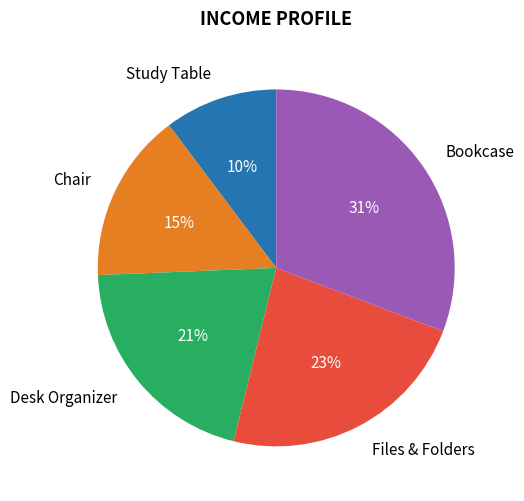

To the nearest percent, what is the average slice percentage?

20%